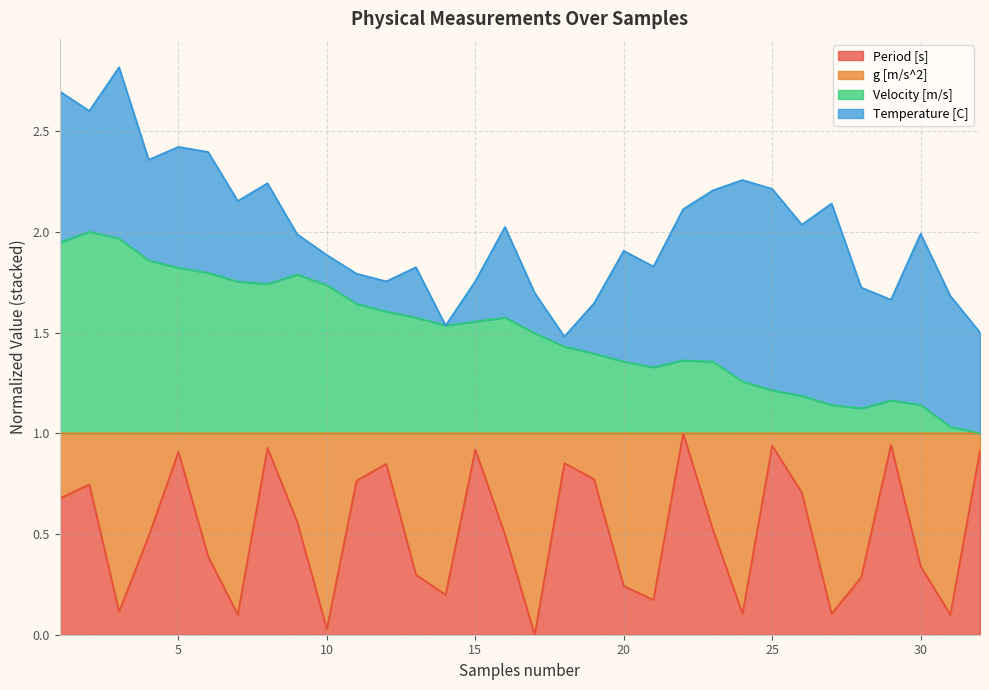

Is the value of Velocity [m/s] at 19 greater than the value of Period [s] at 13?

Yes